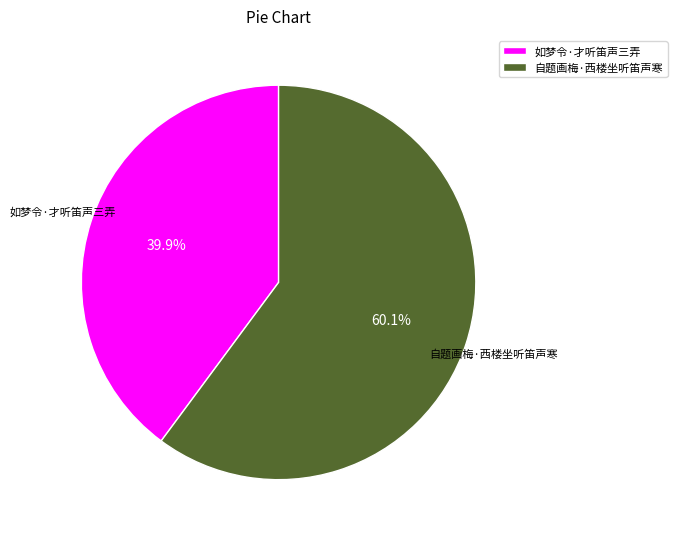

Is it true that 如梦令·才听笛声三弄 is 34% of the pie?

False